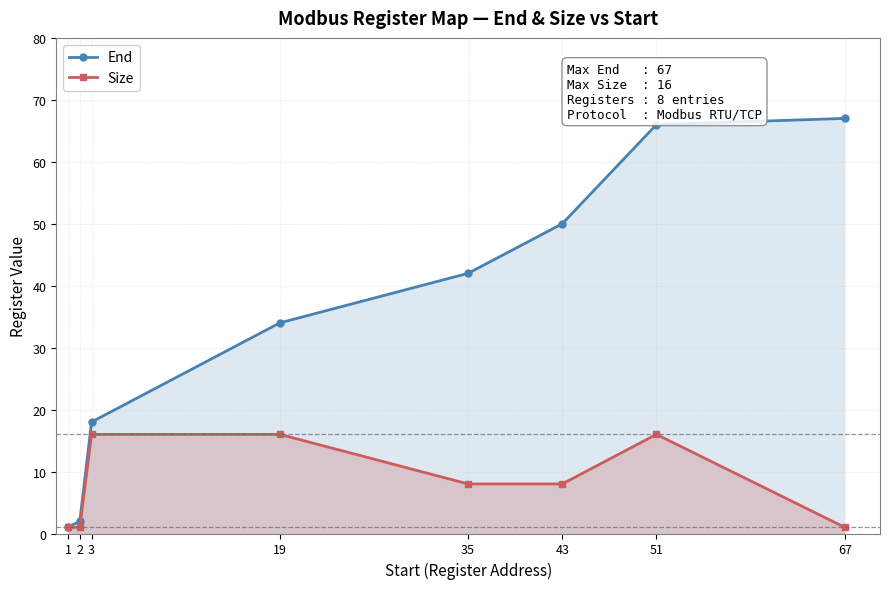

How many lines are shown in the chart?

2